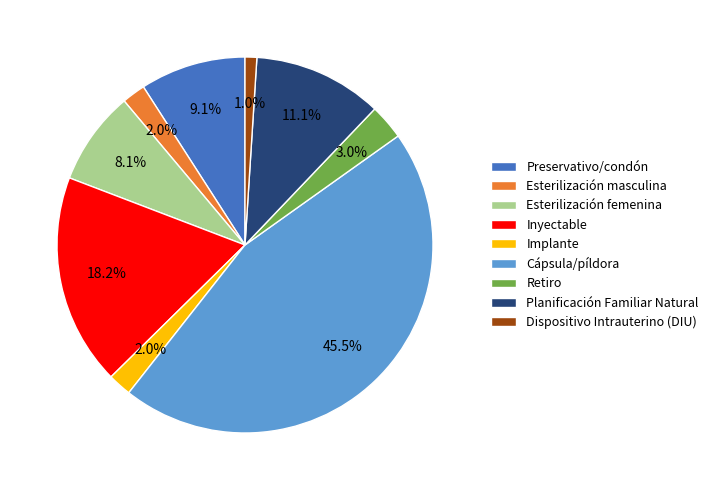

To the nearest percent, what is the difference between the largest and smallest slice percentages?

44%